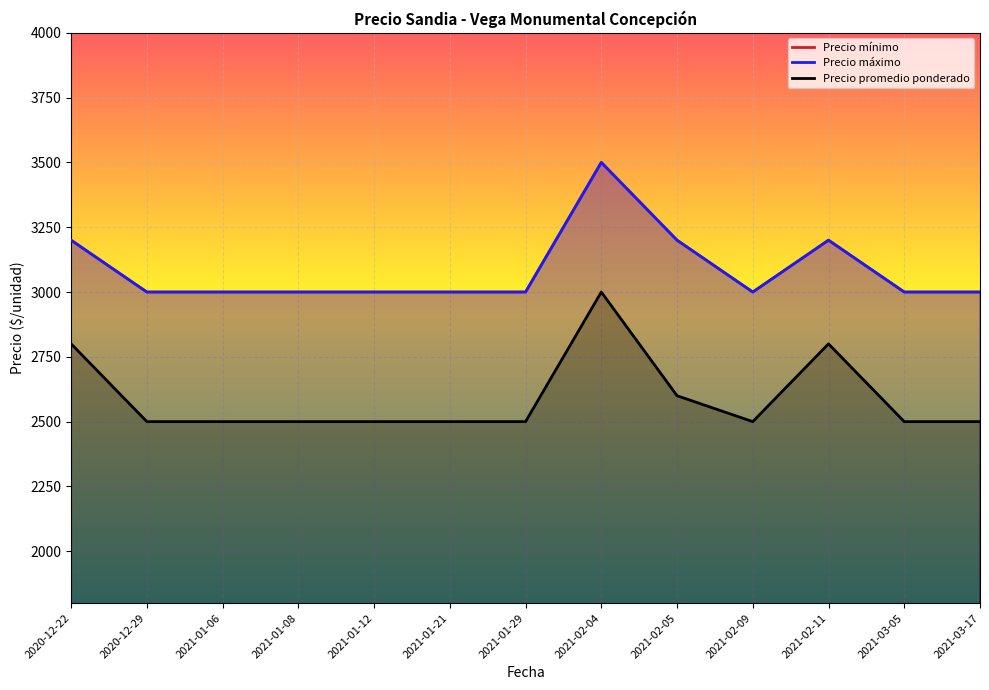

True or false: Precio máximo and Precio mínimo cross at least once.

False